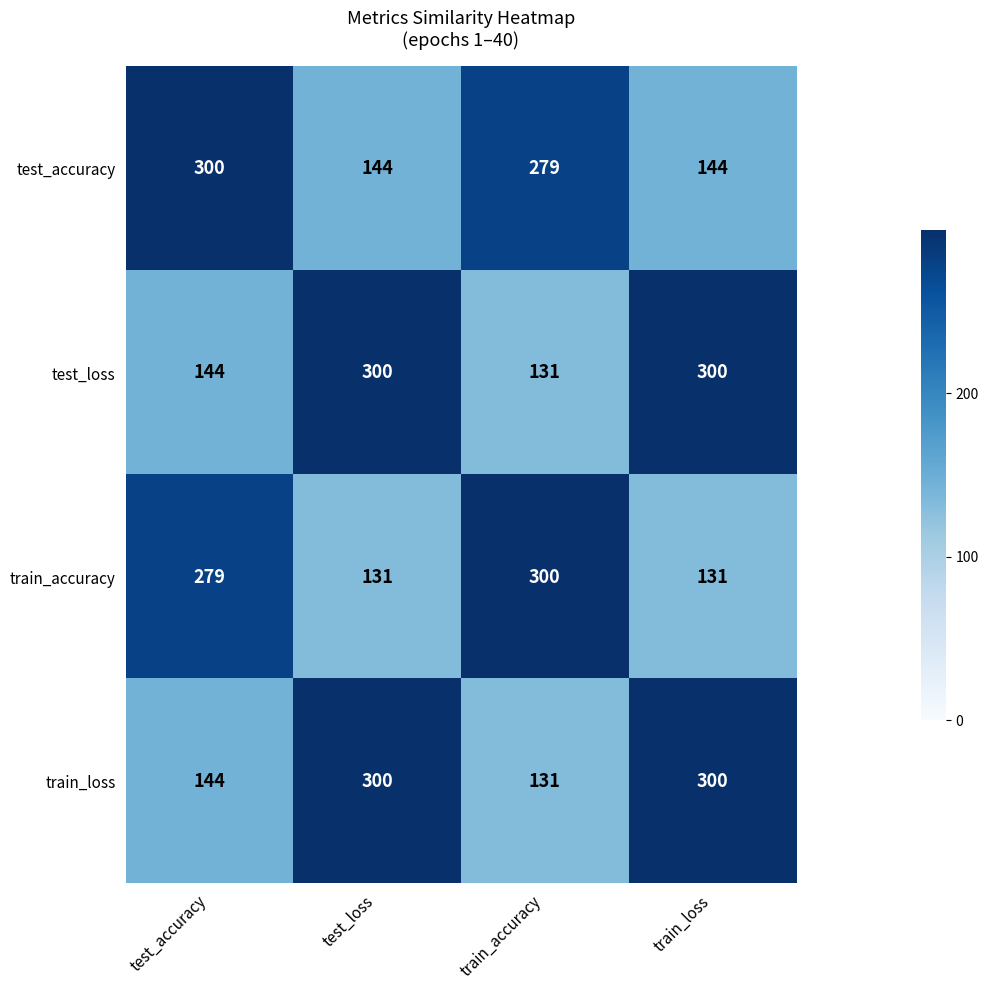

What is the total value across all series at train_loss?

875